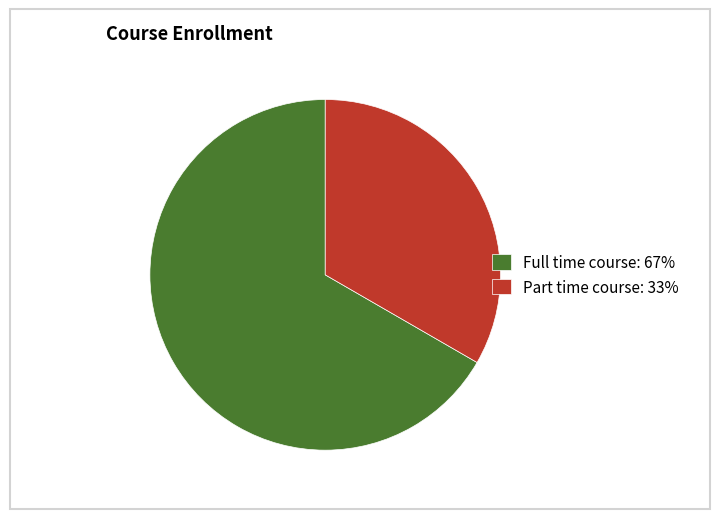

Which category has the smallest portion of the pie?

Part time course